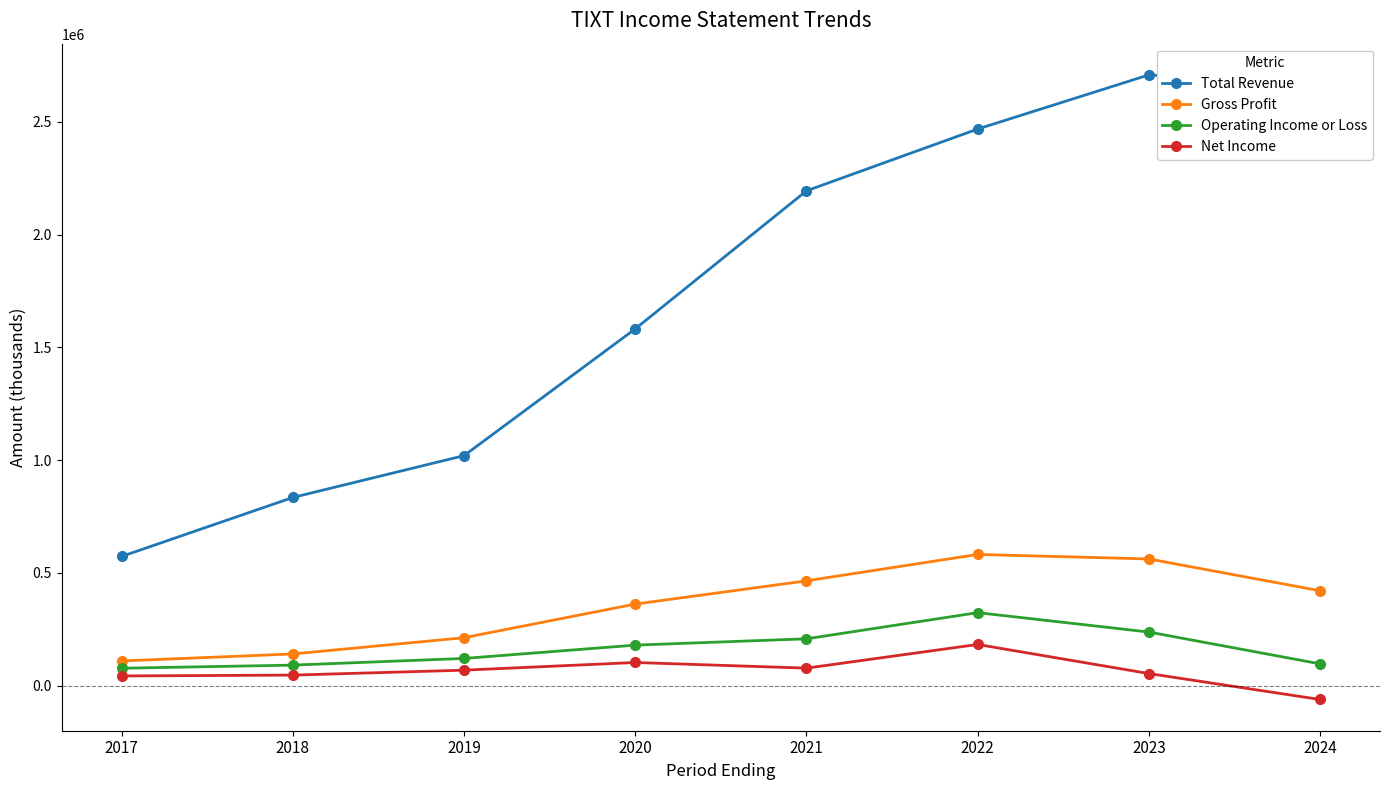

At how many categories does at least one series exceed 1149626?

5